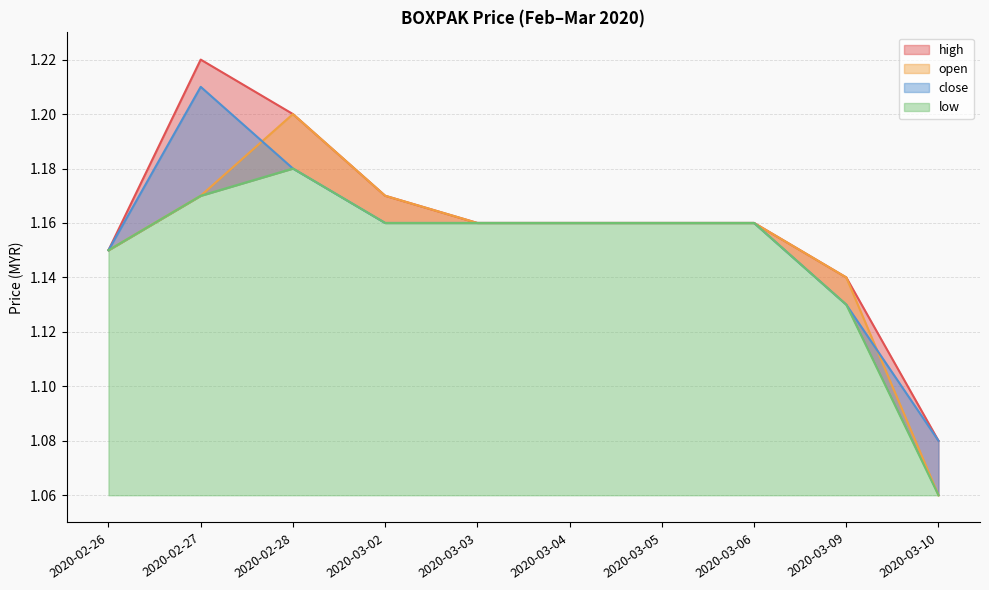

In high, how many points are higher than both neighbors (excluding endpoints)?

1